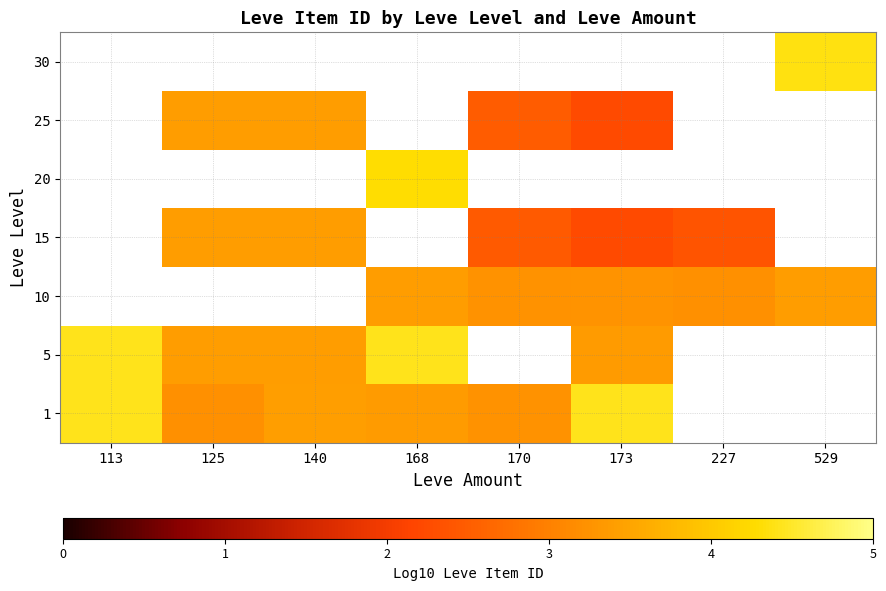

List the series in order of their overall mean, lowest first.

1, 5, 10, 15, 20, 25, 30